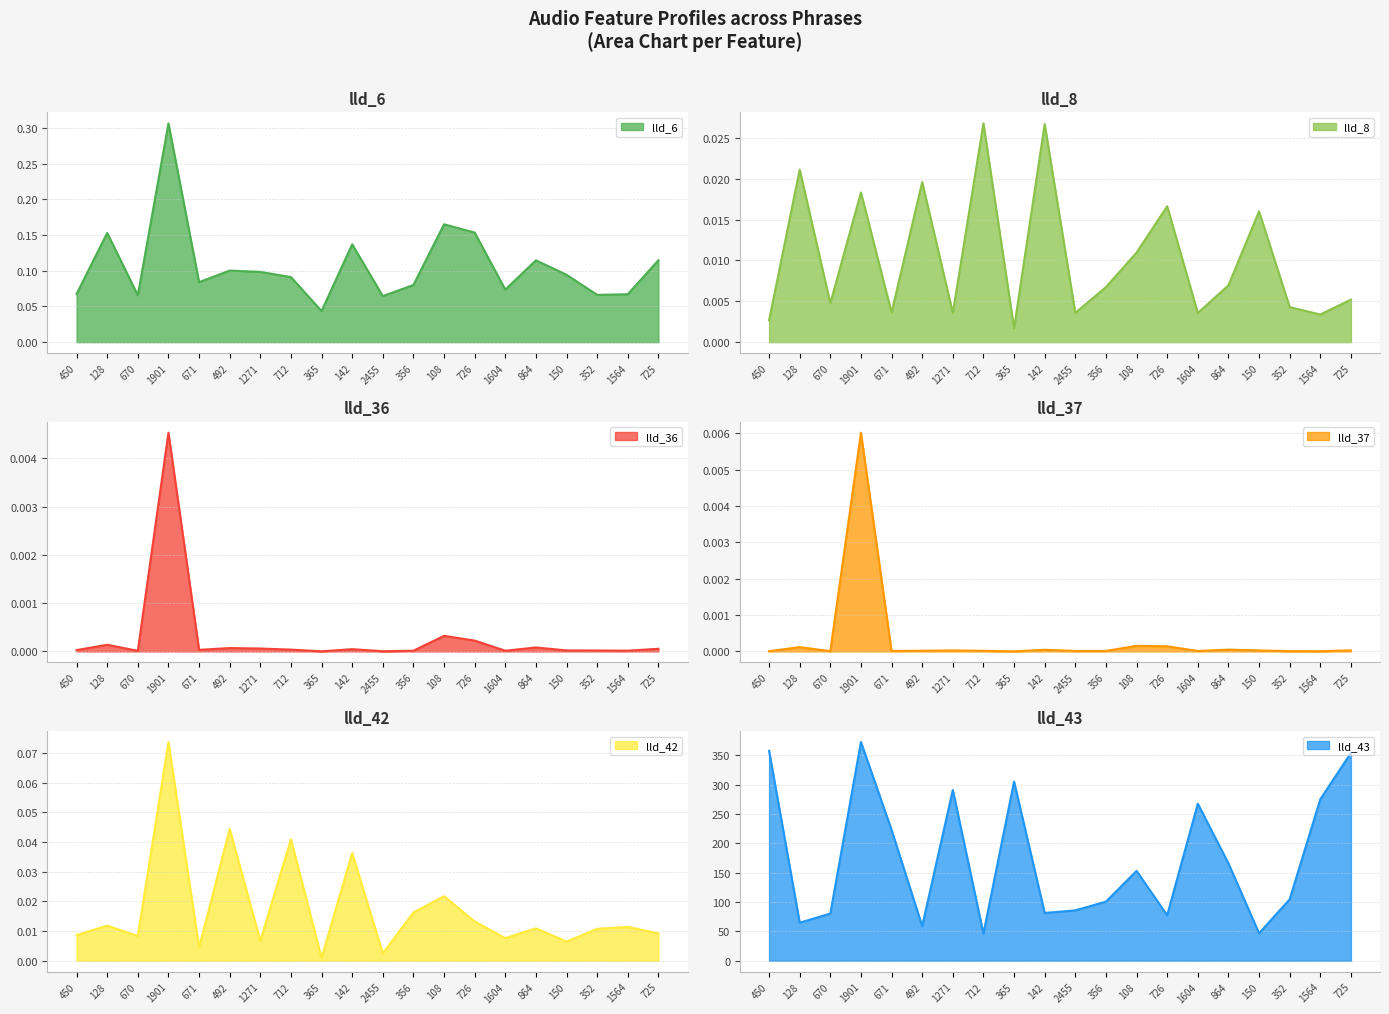

True or false: lld_43 and lld_36 intersect in this chart.

False